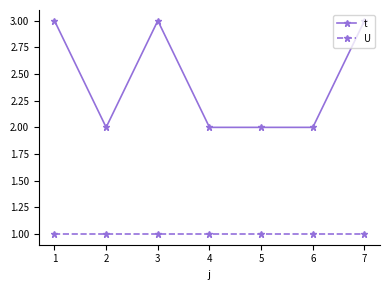

At which category does t reach its first local valley?

2